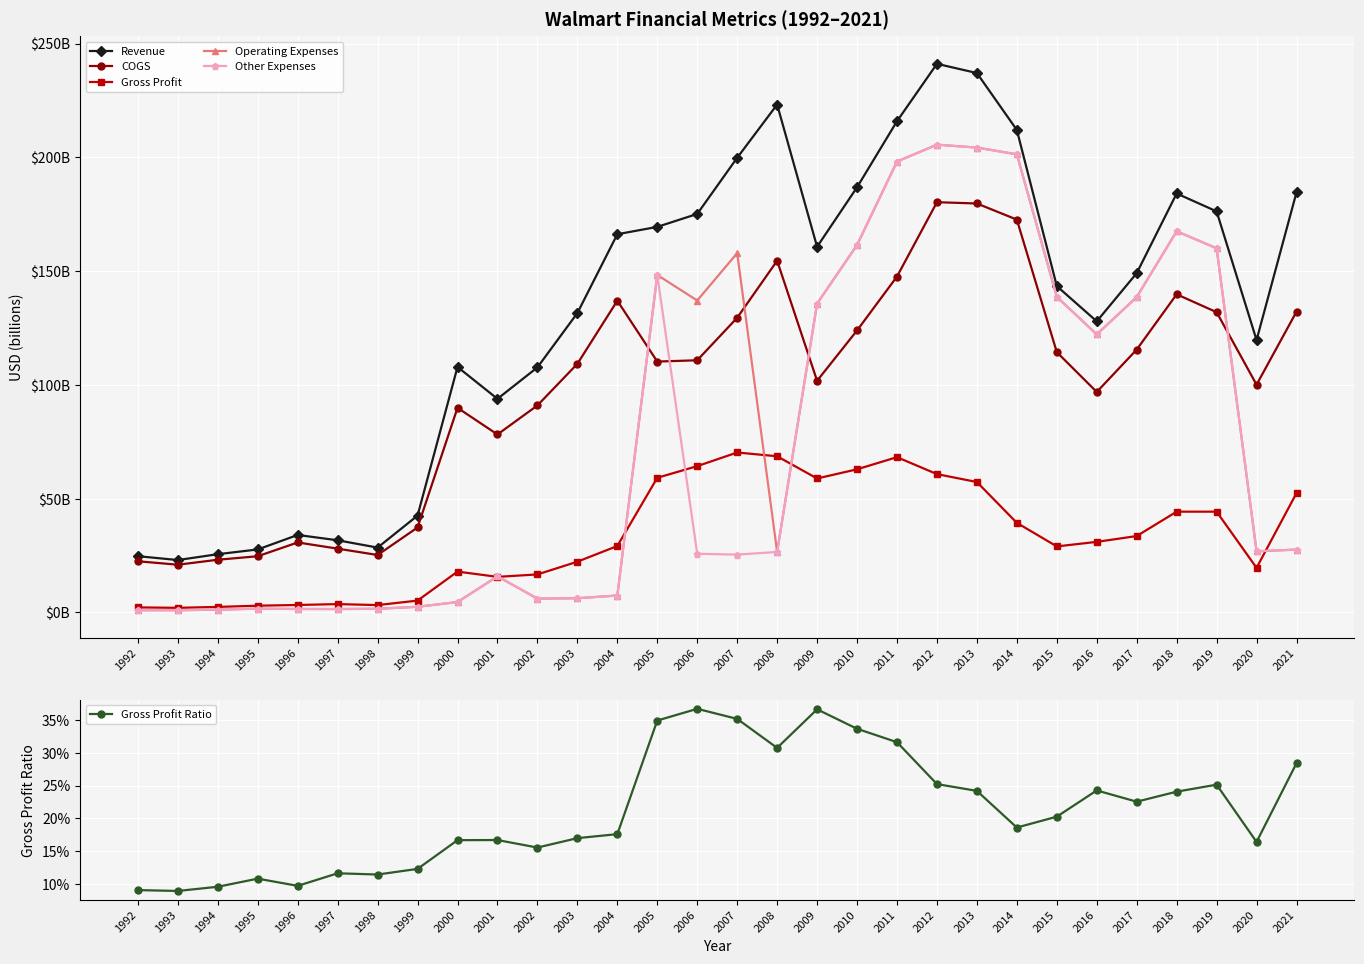

Which series changed the most between 2003 and 2004?

Revenue